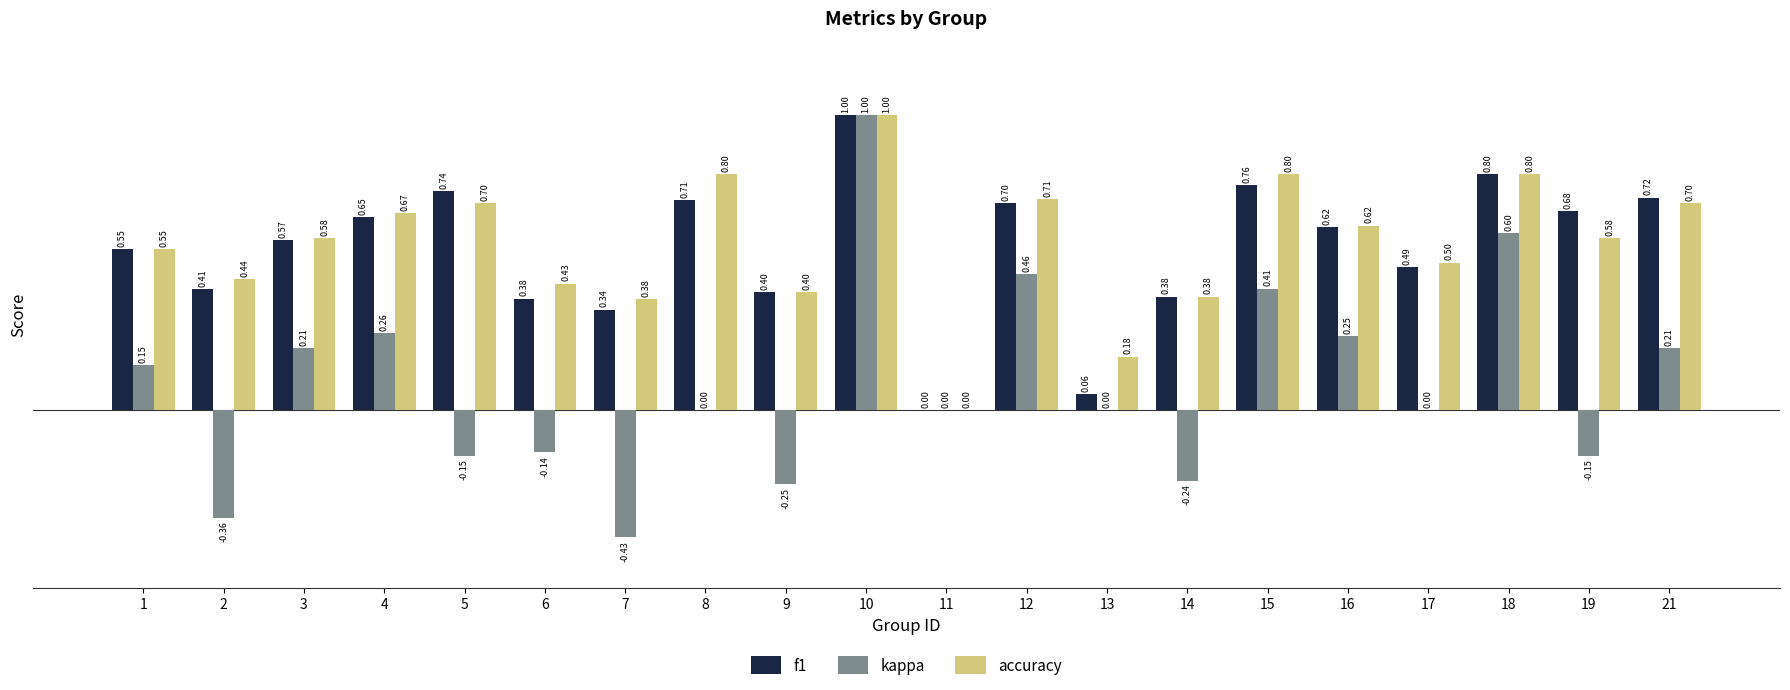

Between 9 and 17, which series saw the biggest shift?

kappa